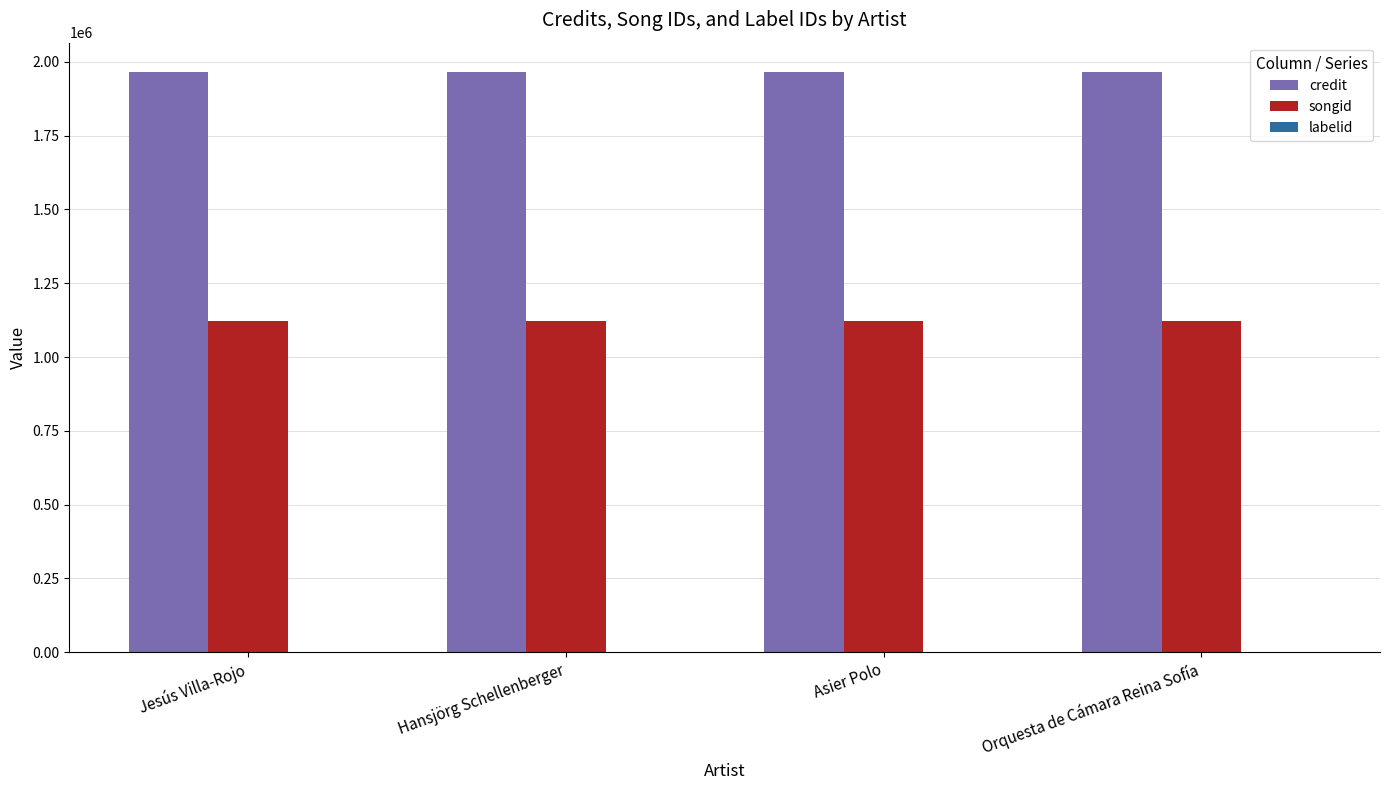

How many groups of bars are there?

4